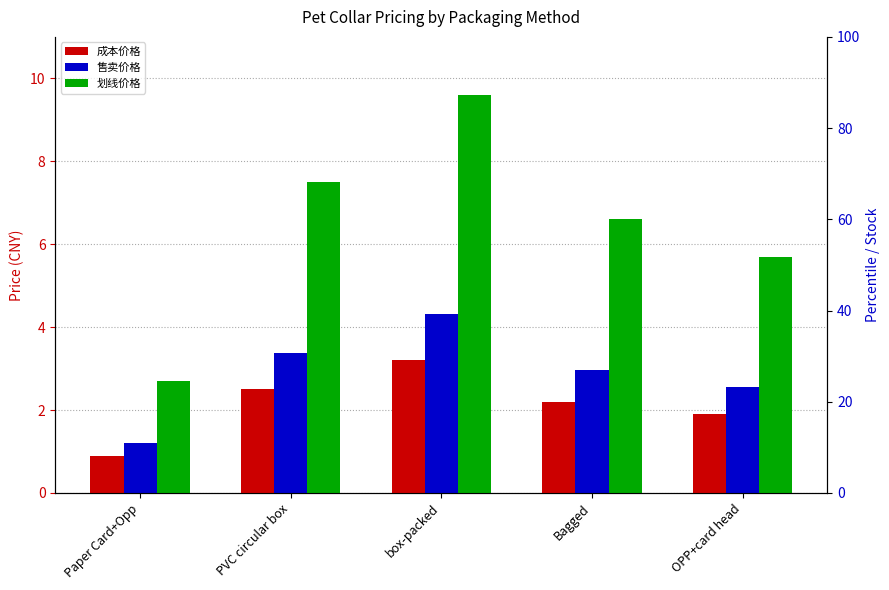

Reading right to left, extract all data points from this chart.

成本价格: OPP+card head=1.9	Bagged=2.2	box-packed=3.2	PVC circular box=2.5	Paper Card+Opp=0.9
售卖价格: OPP+card head=2.6	Bagged=3.0	box-packed=4.3	PVC circular box=3.4	Paper Card+Opp=1.2
划线价格: OPP+card head=5.7	Bagged=6.6	box-packed=9.6	PVC circular box=7.5	Paper Card+Opp=2.7